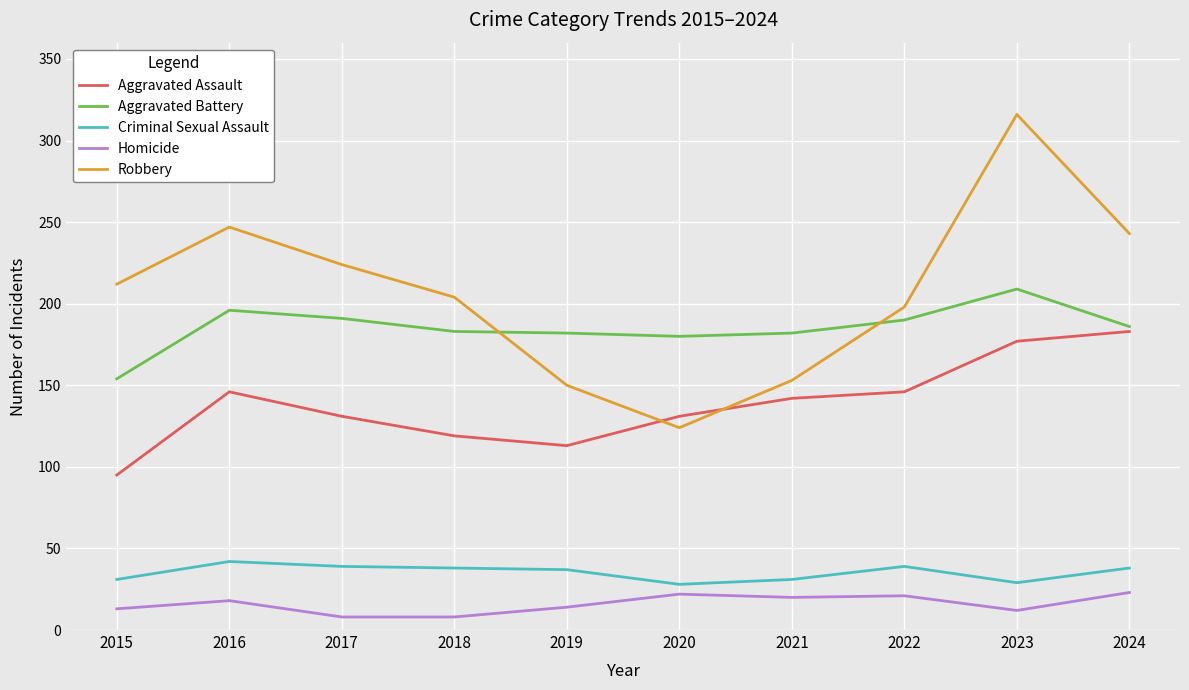

How many series are shown in this chart?

5